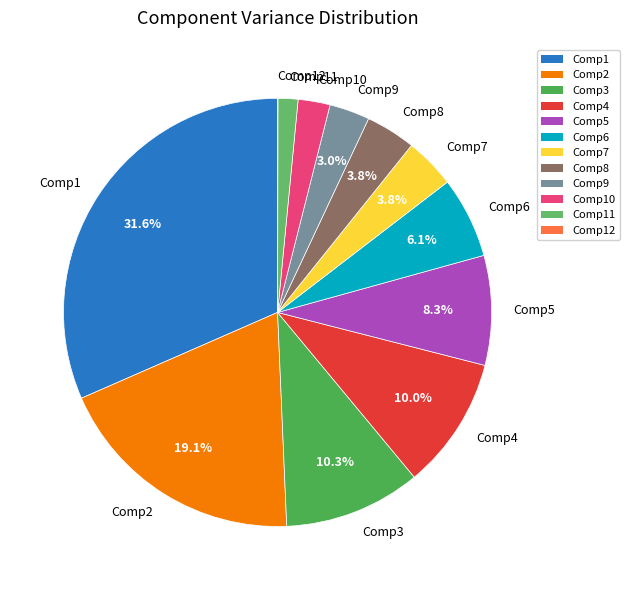

Do Comp3 and Comp8 together represent more than half of the pie?

No